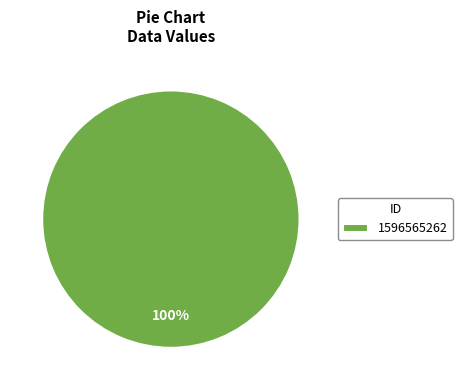

Which slice represents more than half of the pie?

1596565262